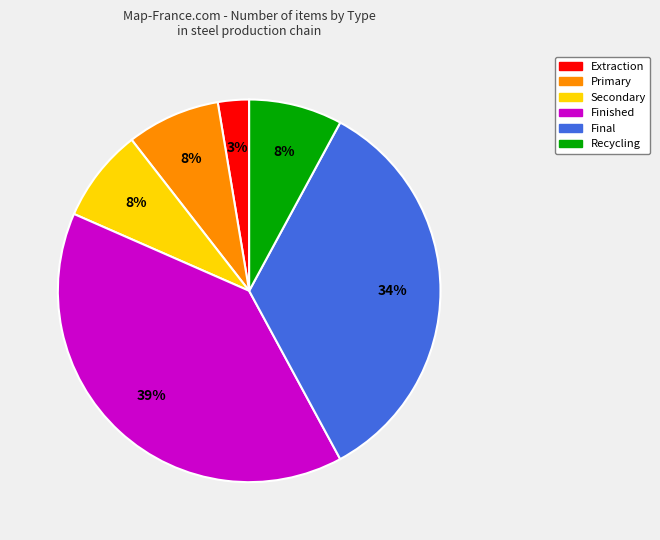

Which has a higher value, Final or Secondary?

Final